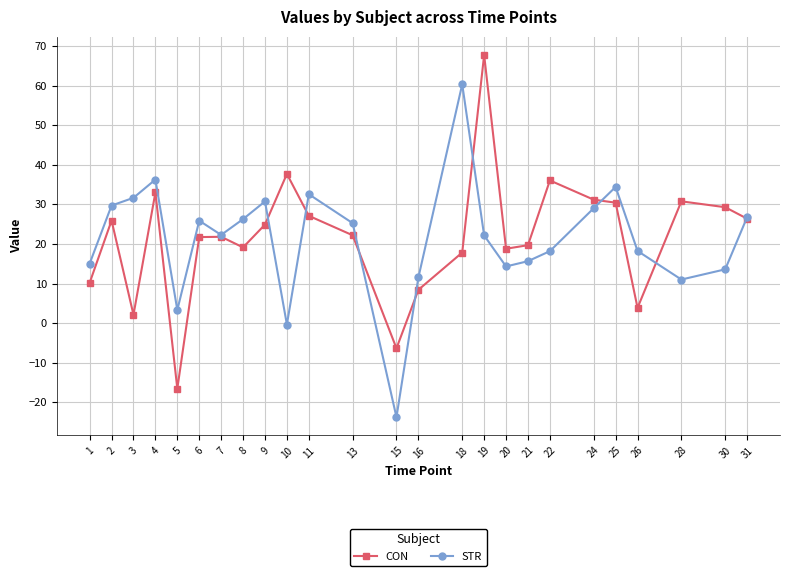

What is the value of the STR point at the 21st from the left?

34.4